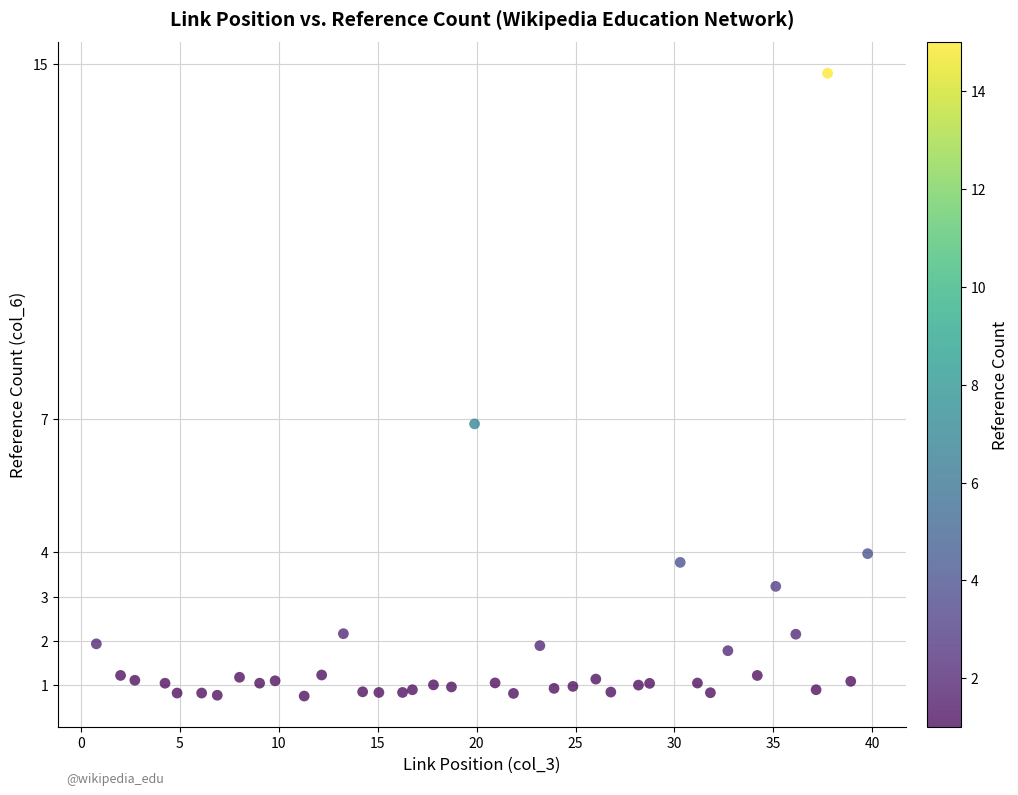

What is the range of Y values (max minus min)?

14.0